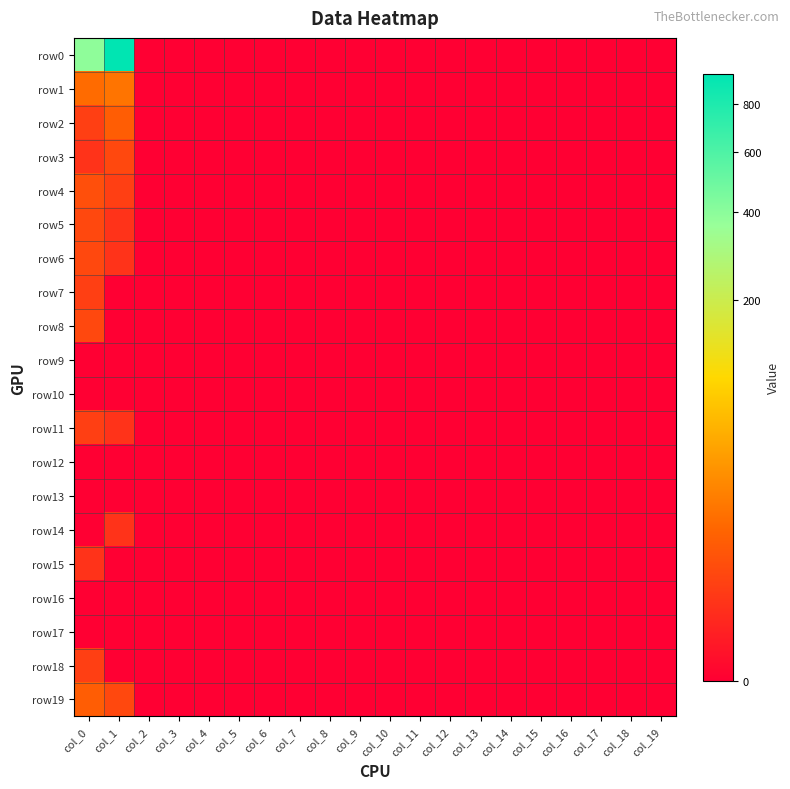

Between col_4 and col_15, which series saw the biggest shift?

row0